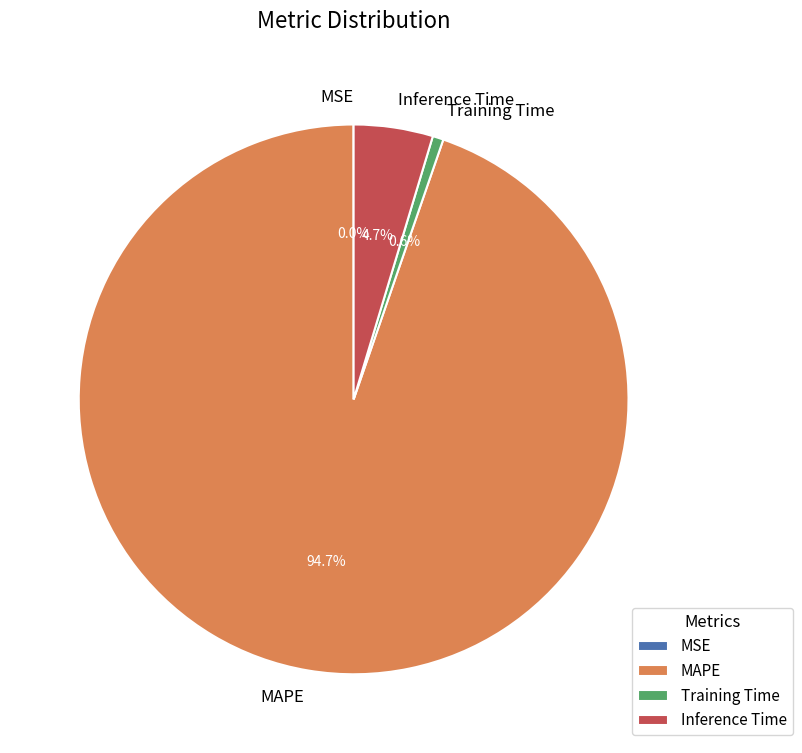

Between Inference Time and Training Time, which is larger?

Inference Time